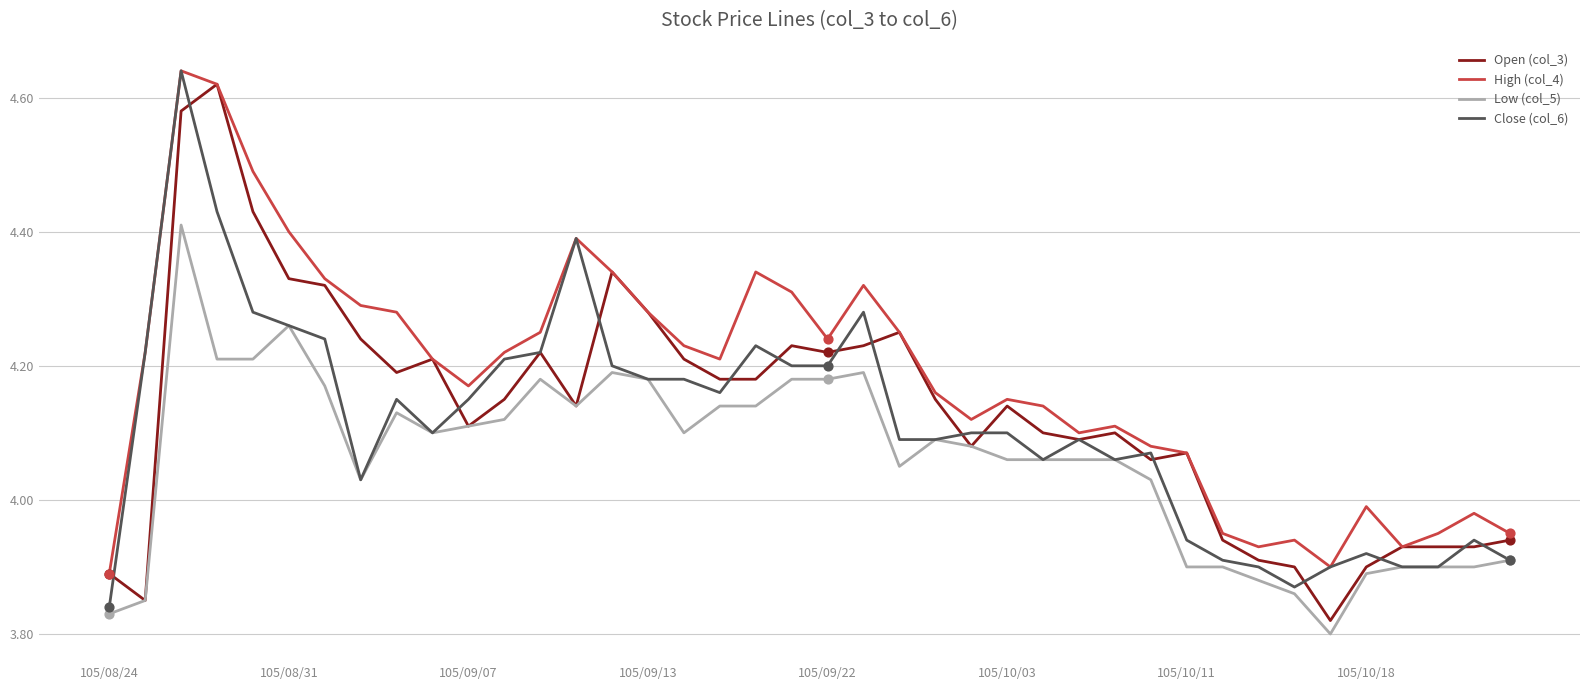

Which series has the largest total across all categories?

High (col_4)